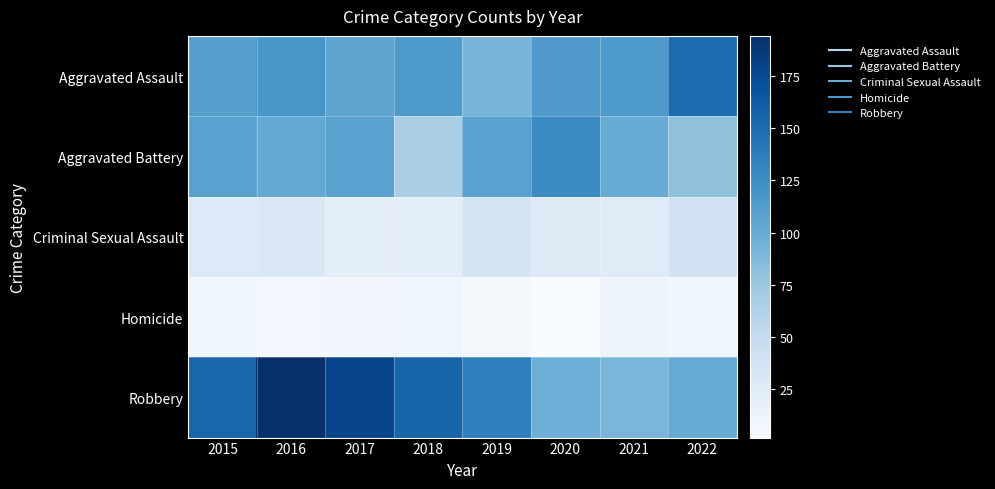

What is the total value across all series at 2017?

420